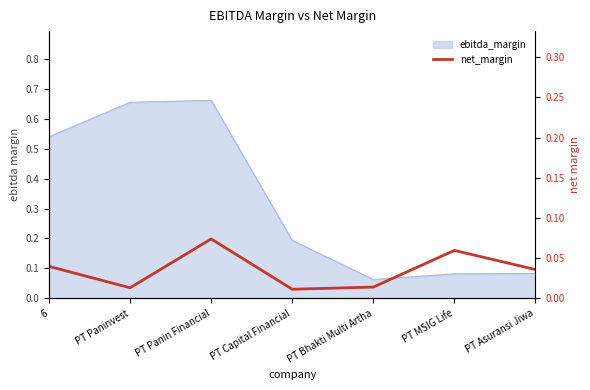

Which category has the lowest value across all series?

PT Capital Financial